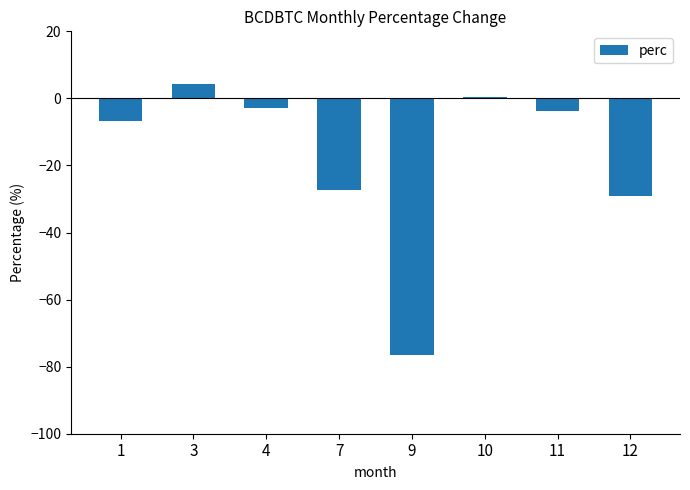

Reading right to left, extract all data points from this chart.

12=-29.1	11=-3.9	10=0.5	9=-76.7	7=-27.3	4=-2.9	3=4.3	1=-6.6